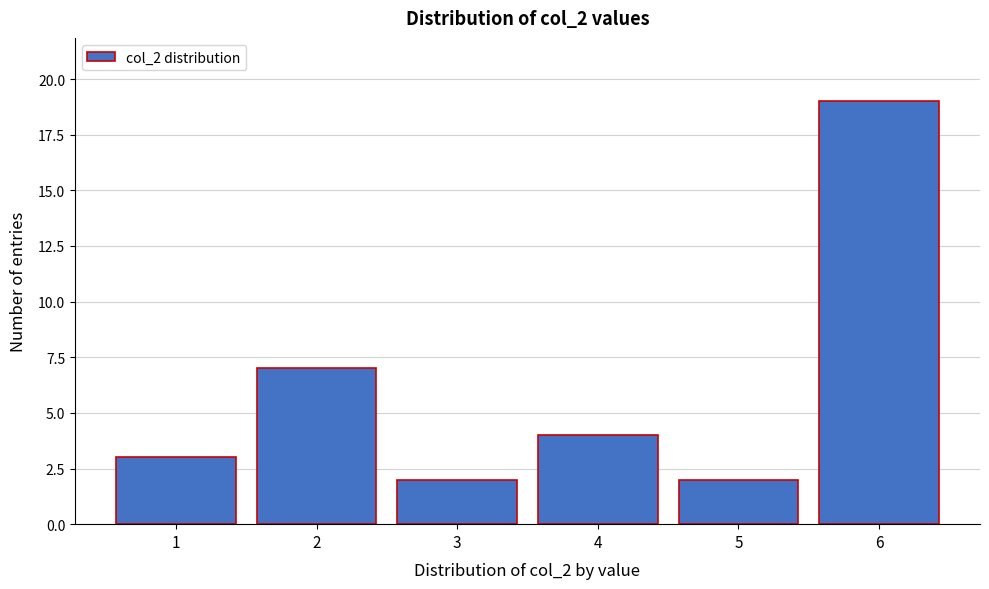

Reading left to right, list all the values displayed in this chart.

3	7	2	4	2	19